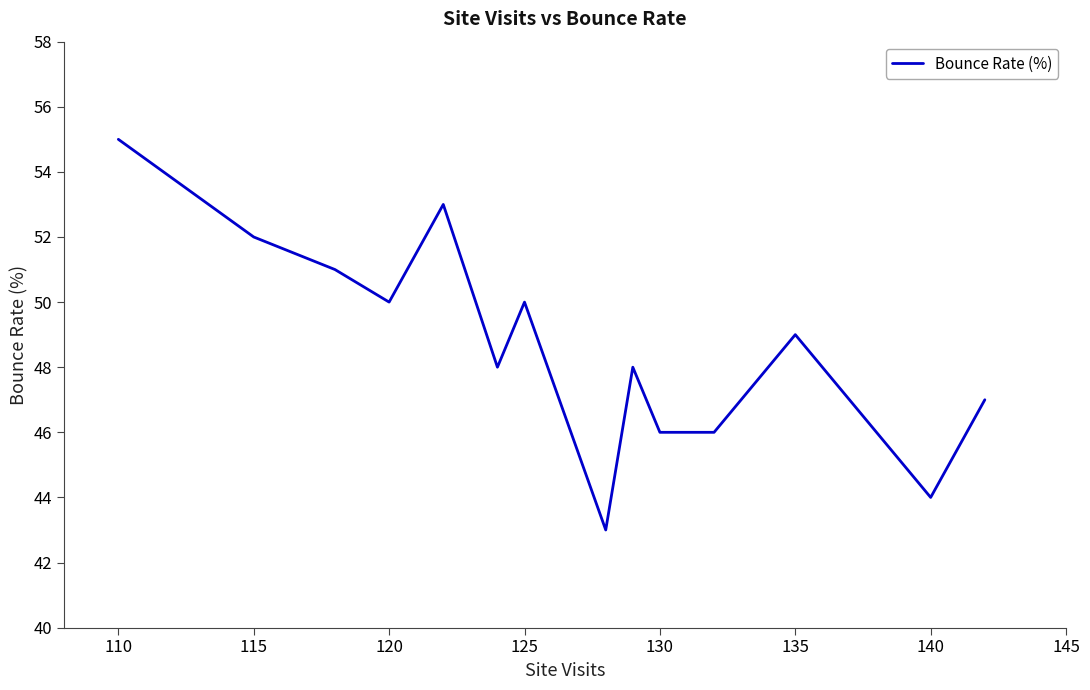

Count the number of data series in this chart.

1